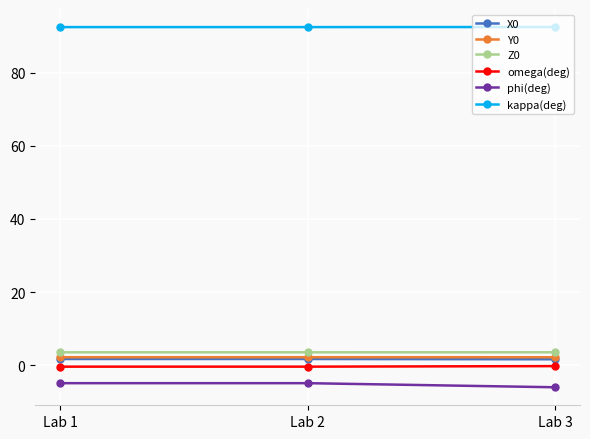

Which category has the lowest value across all series?

Lab 3